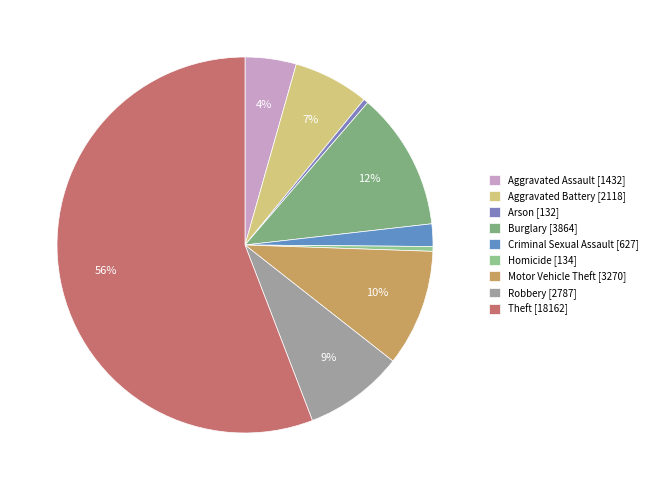

How many slices are in this pie chart?

9